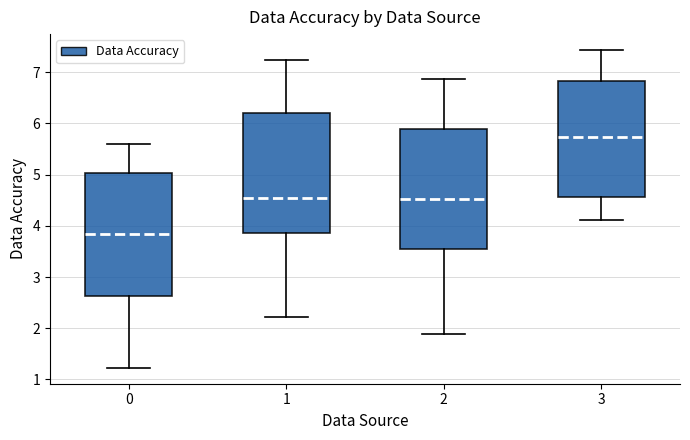

Reading left to right, transcribe this box plot: for each box, give where its median line is, the range the box spans, and where its two whiskers end, as read against the y-axis. The values are not printed on the chart, so give them approximately, as read against the axis.

0: median 3.8, box 2.6 to 5.0, whiskers 1.2 to 5.6
1: median 4.5, box 3.9 to 6.2, whiskers 2.2 to 7.2
2: median 4.5, box 3.6 to 5.9, whiskers 1.9 to 6.9
3: median 5.7, box 4.6 to 6.8, whiskers 4.1 to 7.4